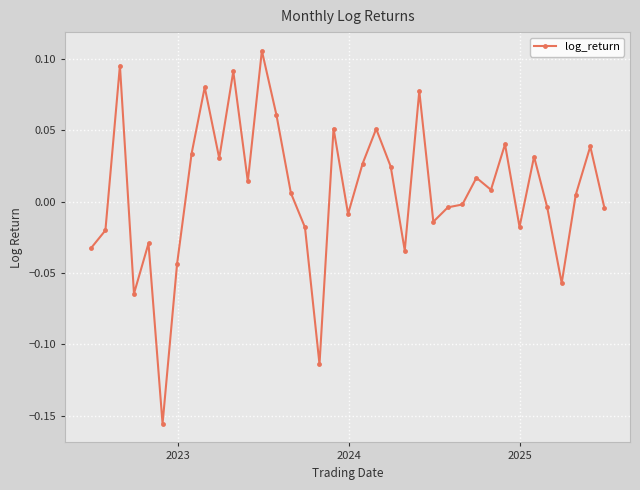

What is the difference between the maximum and minimum values?

0.3